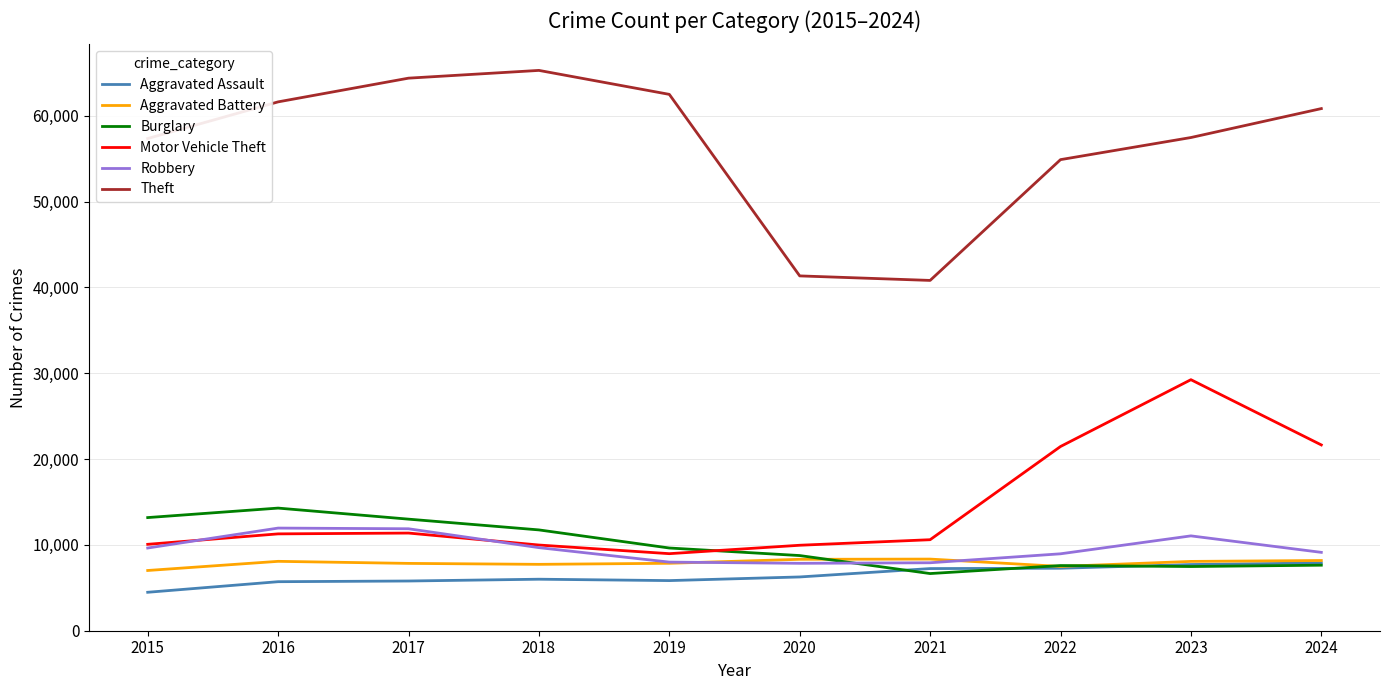

Where does the Burglary series first go above 9638?

2015